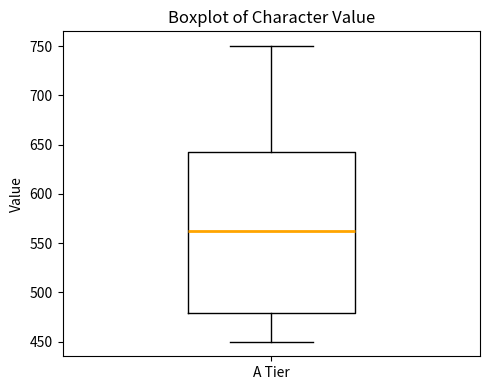

Read this box plot against the y-axis: the position of the median line, the range covered by the box, and the ends of both whiskers. The values are not printed on the chart, so give them approximately, as read against the axis.

median 565, box 480 to 645, whiskers 450 to 750